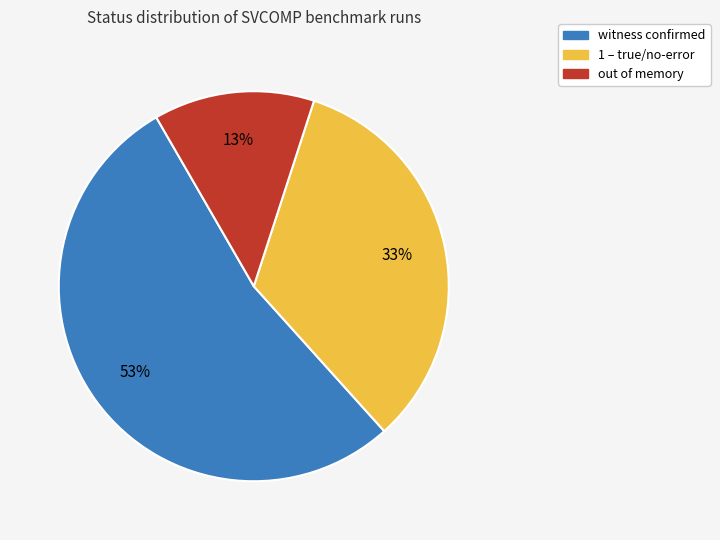

To the nearest percent, what is the difference between the largest and smallest slice percentages?

40%